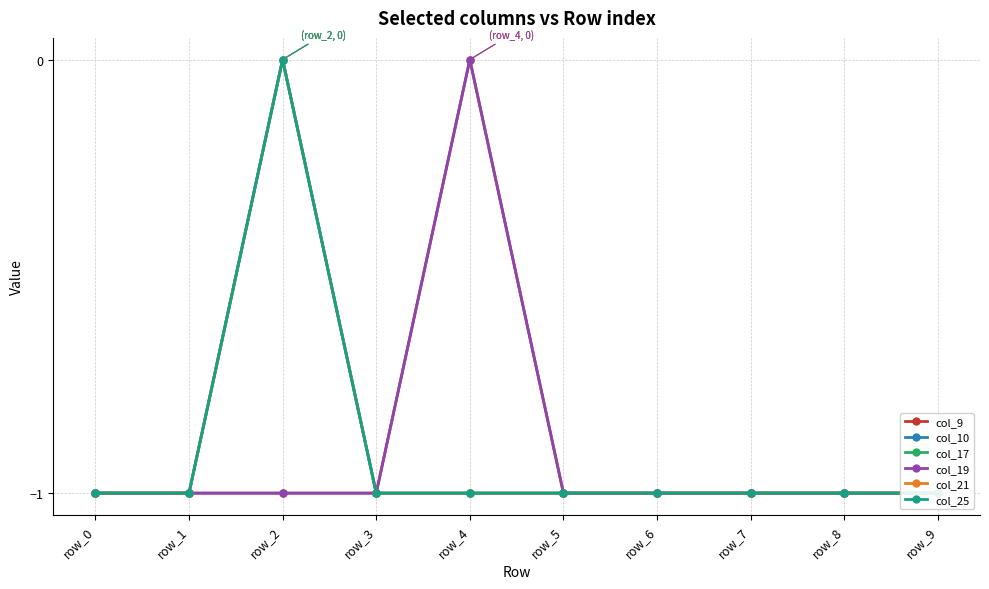

In col_10, how many points are higher than both neighbors (excluding endpoints)?

1